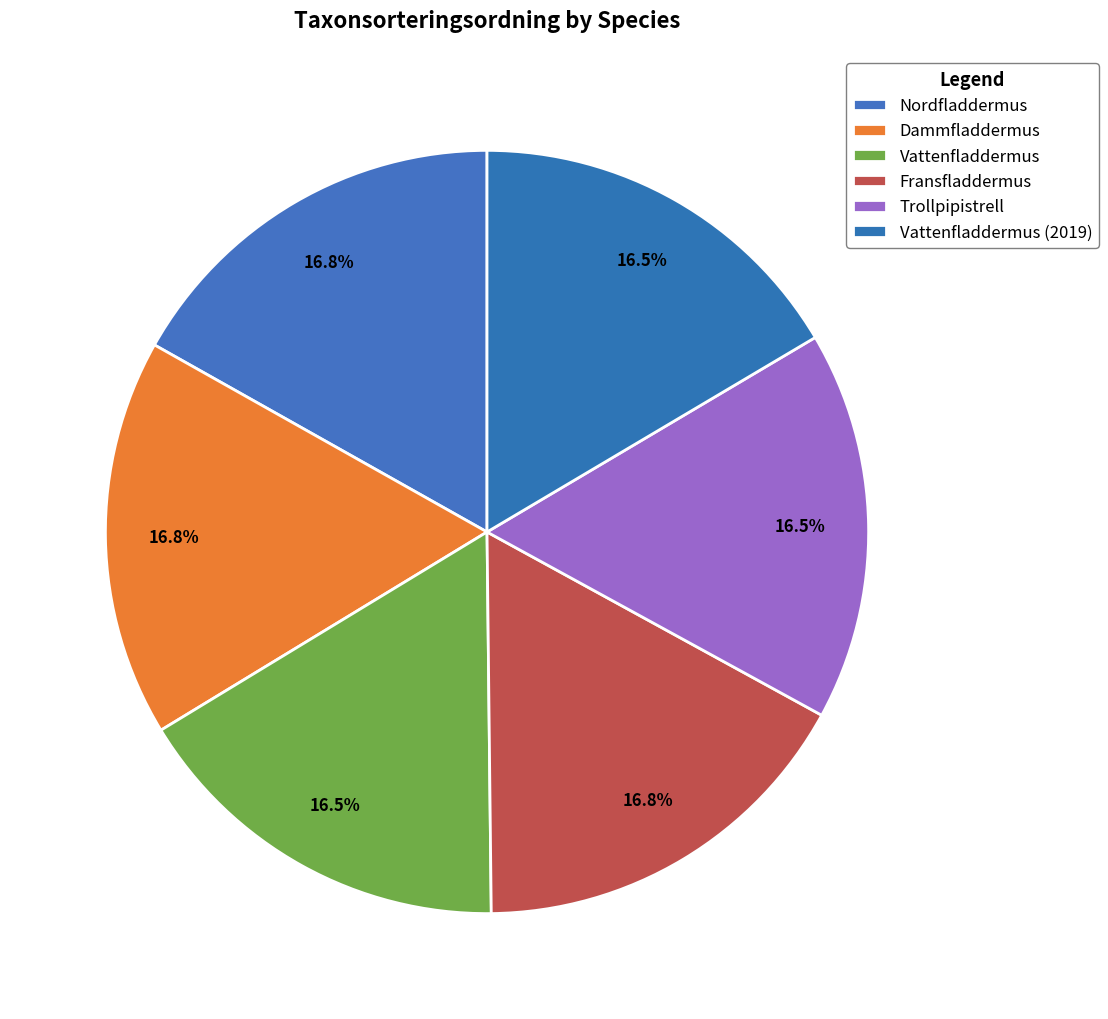

To the nearest percent, what percentage of the pie is Nordfladdermus?

17%